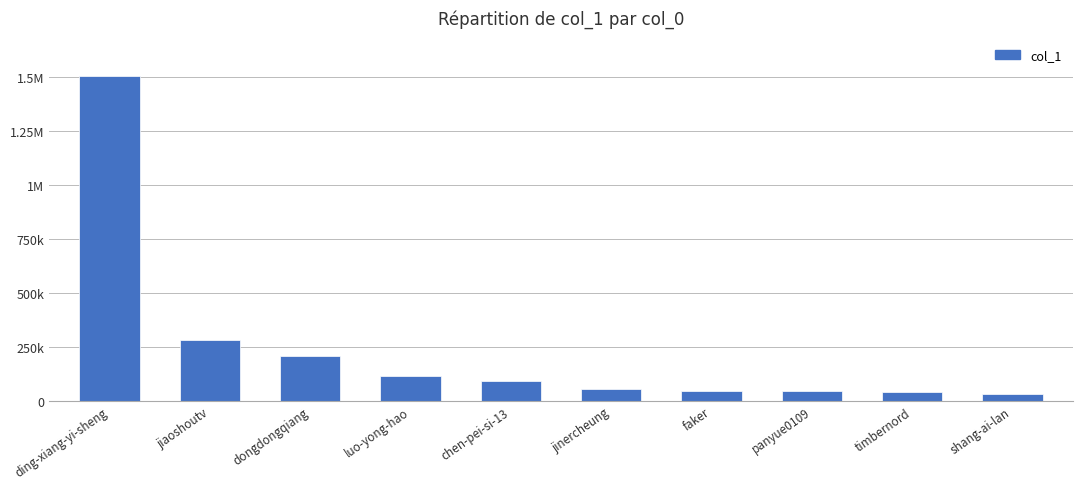

Where does the data first go above 92118?

ding-xiang-yi-sheng